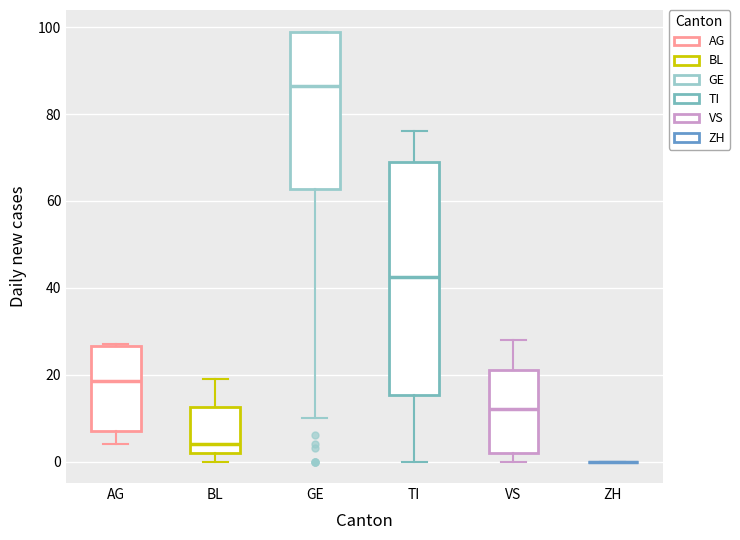

Reading left to right, read every box against the y-axis: the position of its median line, the range the box covers, and the ends of its whiskers. The values are not printed on the chart, so give them approximately, as read against the axis.

AG: median 18, box 8 to 26, whiskers 4 to 28
BL: median 4, box 2 to 12, whiskers 0 to 20
GE: median 86, box 62 to 100, whiskers 10 to 100
TI: median 42, box 16 to 70, whiskers 0 to 76
VS: median 12, box 2 to 22, whiskers 0 to 28
ZH: box collapsed to a line at 0, whiskers 0 to 0